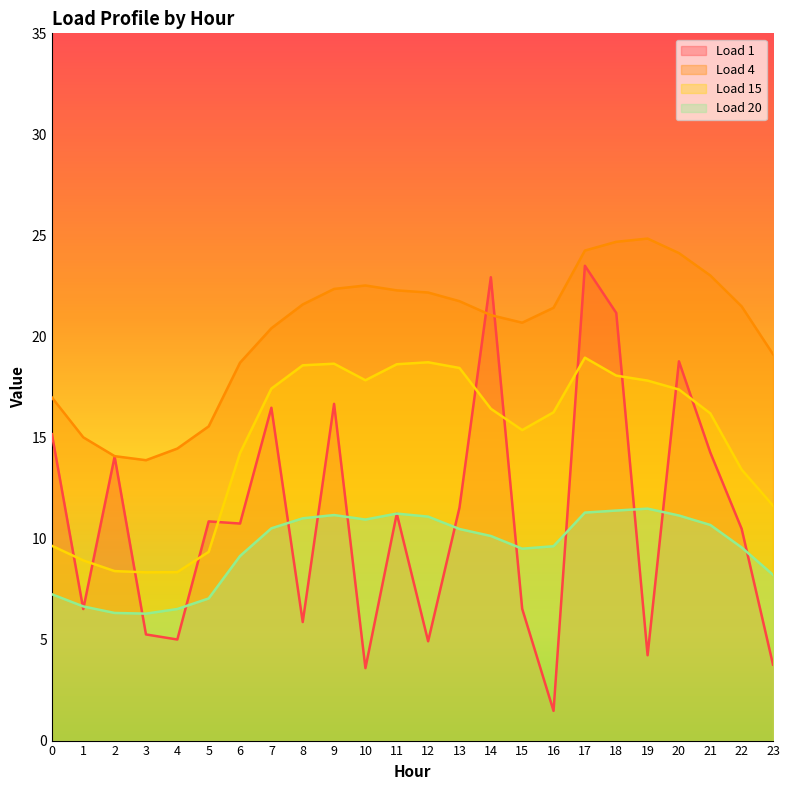

Reading left to right, transcribe all the data shown in this chart.

Load 1: 15.2	6.5	14.1	5.3	5.0	10.8	10.7	16.5	5.9	16.7	3.6	11.2	4.9	11.5	22.9	6.5	1.5	23.5	21.2	4.2	18.8	14.3	10.5	3.8
Load 4: 17.0	15.0	14.1	13.9	14.5	15.6	18.7	20.4	21.6	22.4	22.5	22.3	22.2	21.7	21.1	20.7	21.4	24.3	24.7	24.8	24.1	23.0	21.5	19.1
Load 15: 9.6	8.9	8.4	8.3	8.3	9.3	14.2	17.4	18.6	18.7	17.8	18.6	18.7	18.4	16.4	15.4	16.2	18.9	18.1	17.8	17.4	16.2	13.4	11.6
Load 20: 7.2	6.6	6.3	6.3	6.5	7.0	9.1	10.5	11.0	11.2	10.9	11.2	11.1	10.5	10.1	9.5	9.6	11.3	11.4	11.5	11.1	10.7	9.6	8.2